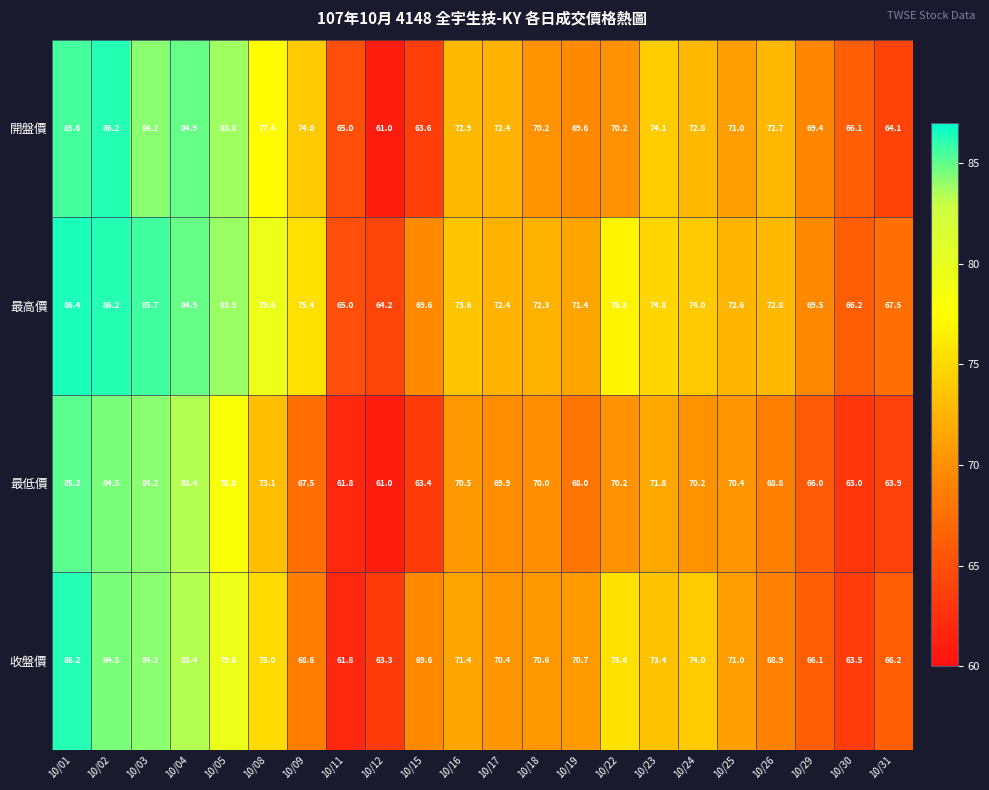

Which category has the highest value across all series?

10/01